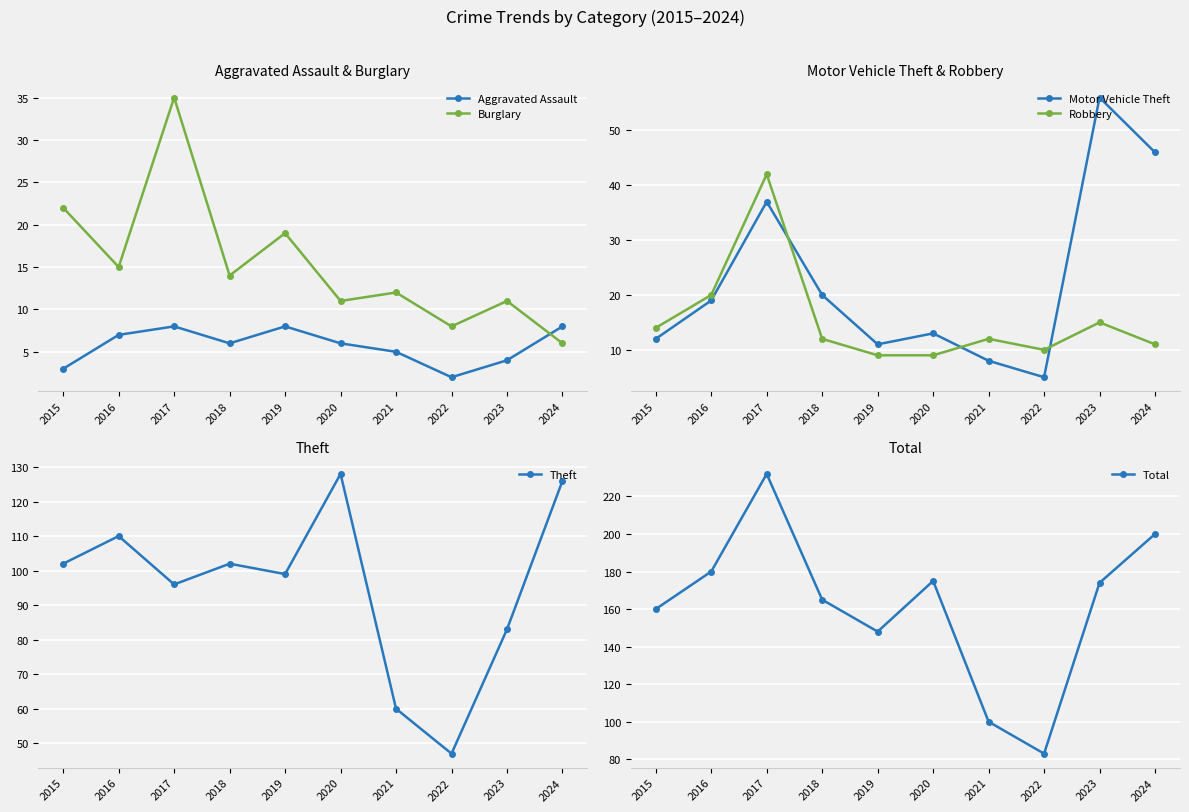

How many lines are shown in the chart?

6